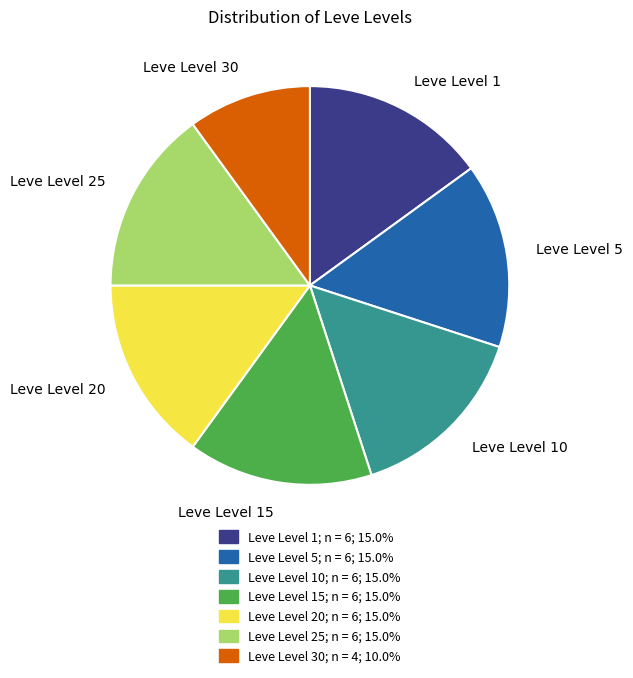

Is there any slice that represents more than half of the pie?

No